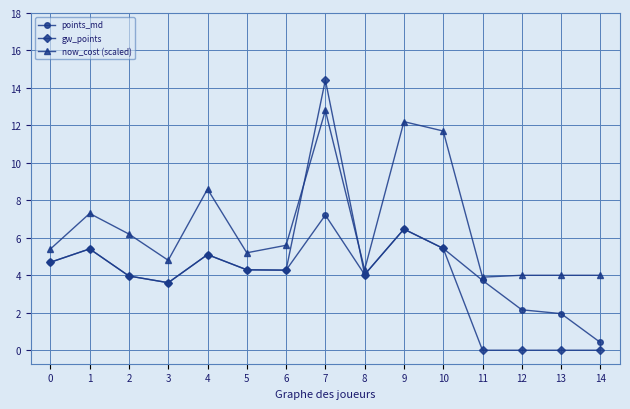

Which category has the highest value in the now_cost (scaled) series?

7